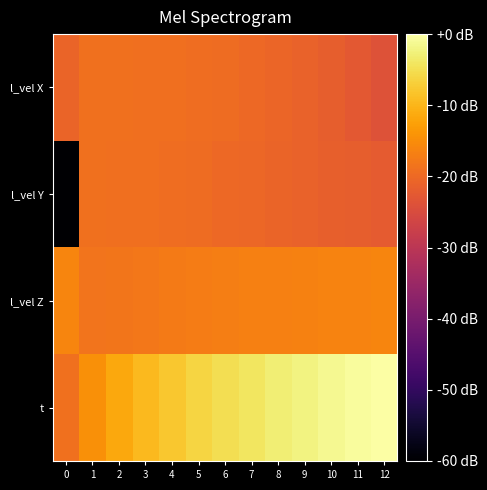

What is the minimum value shown in the chart?

-142.6